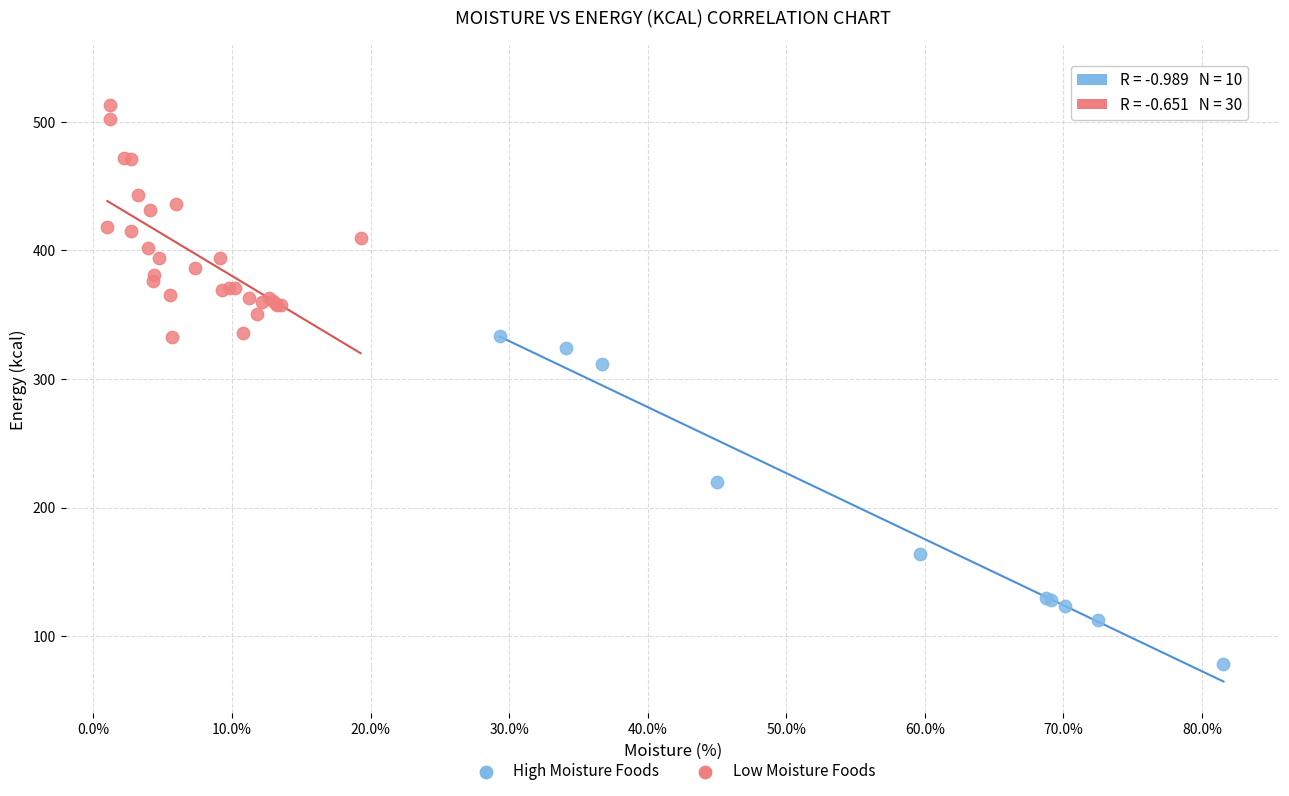

Which series reaches the maximum Y coordinate?

Low Moisture Foods